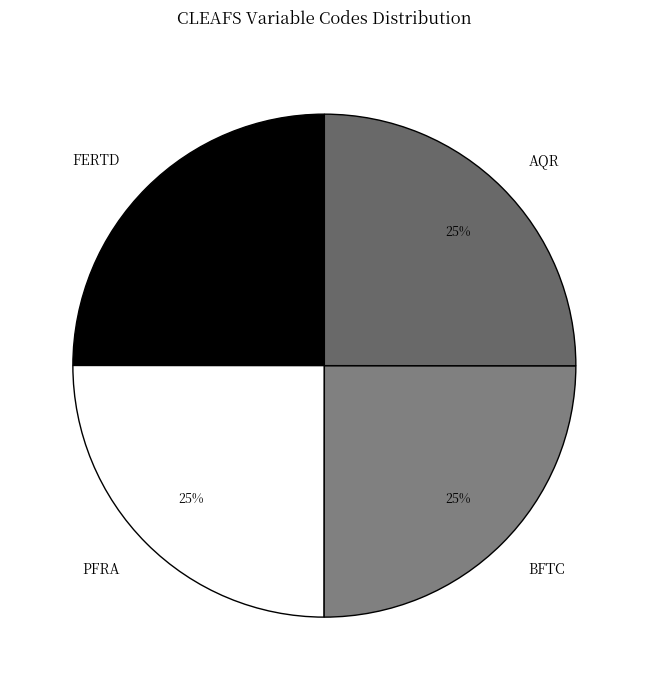

To the nearest percent, what is the average slice percentage?

25%